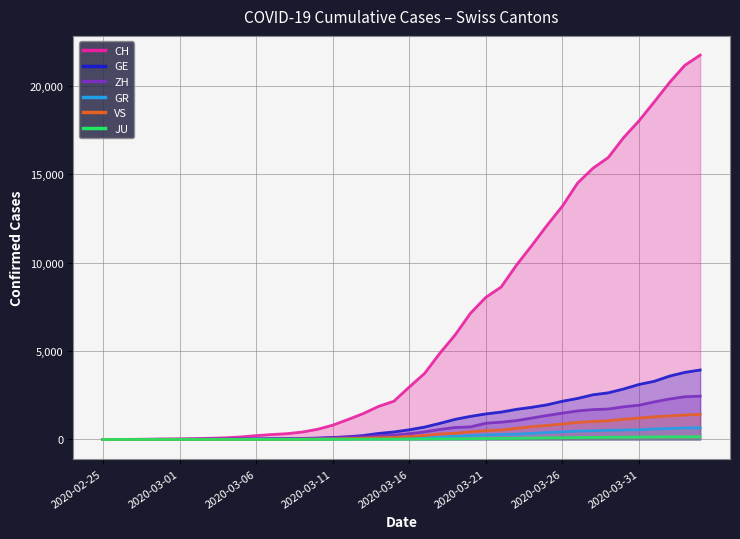

Between 2020-03-02 and 2020-02-25, which is larger?

2020-03-02